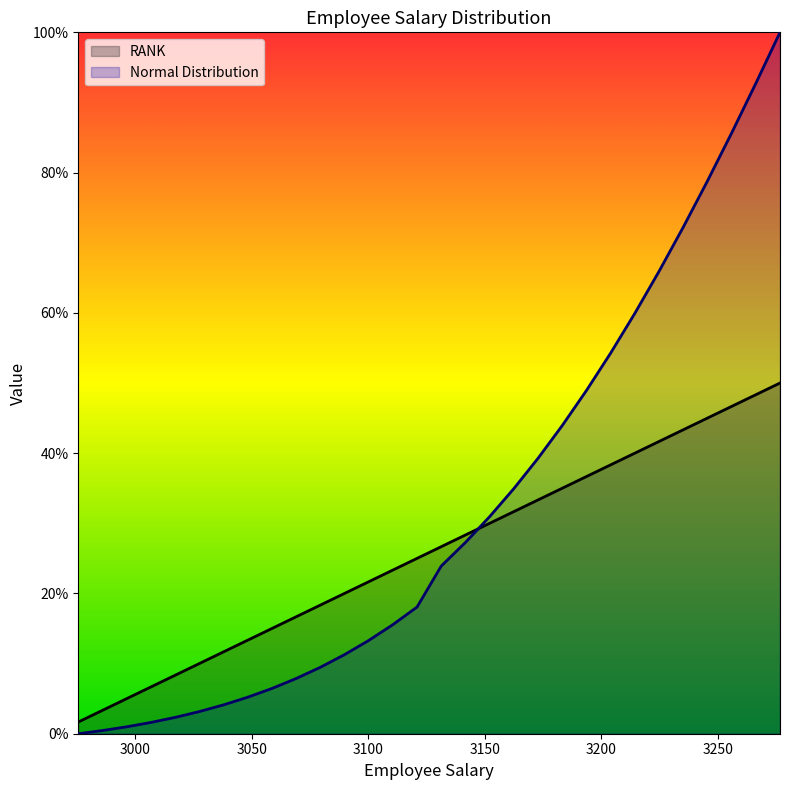

Is it true that Data equals 0.1 at 3079.365545220324?

False